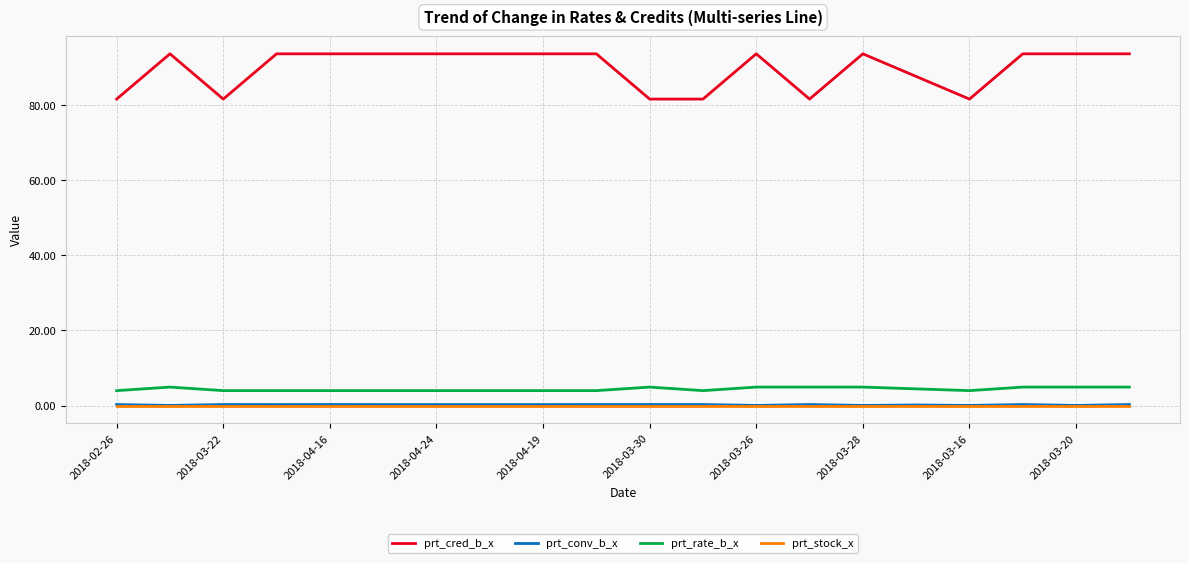

Which series has the widest spread of values?

prt_cred_b_x